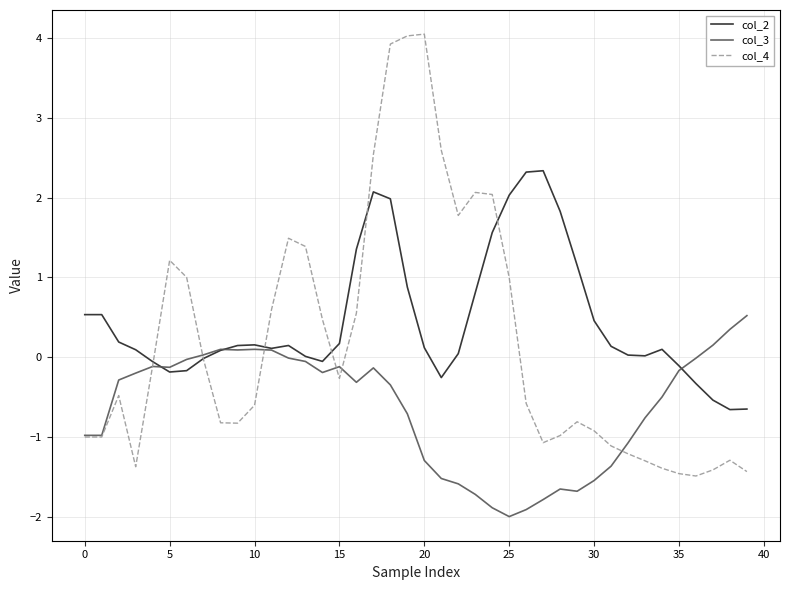

Count the number of data series in this chart.

3